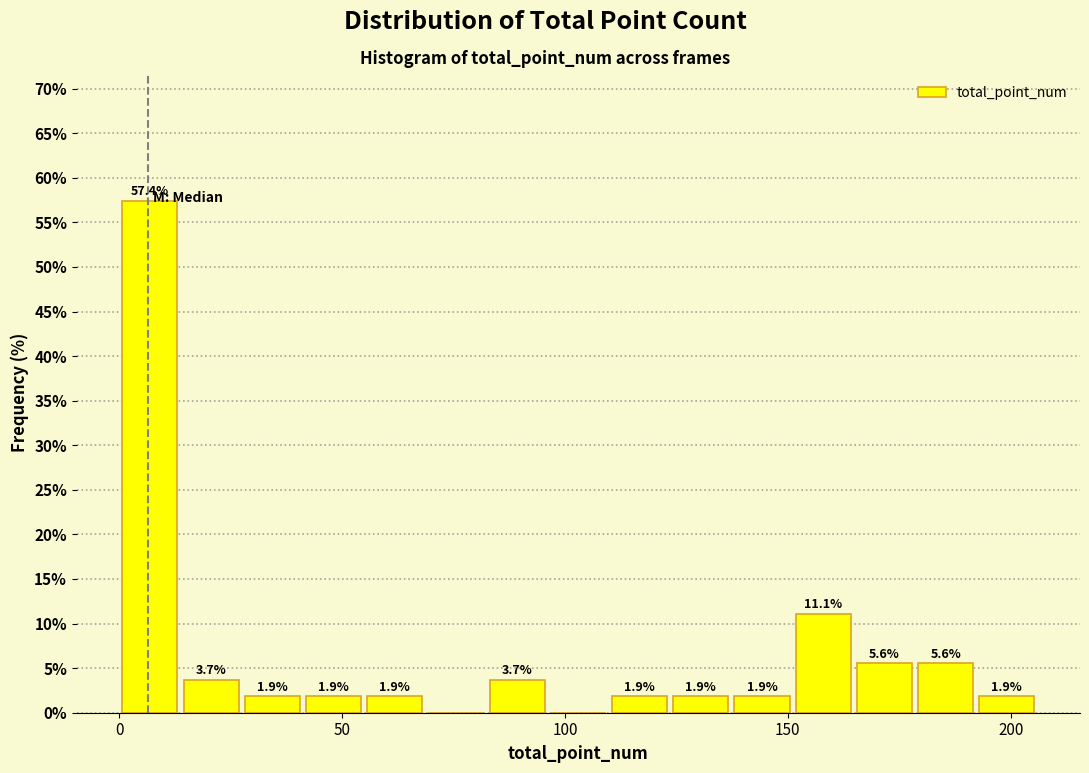

Read against the x-axis, roughly where is the centre of the tallest bar?

5